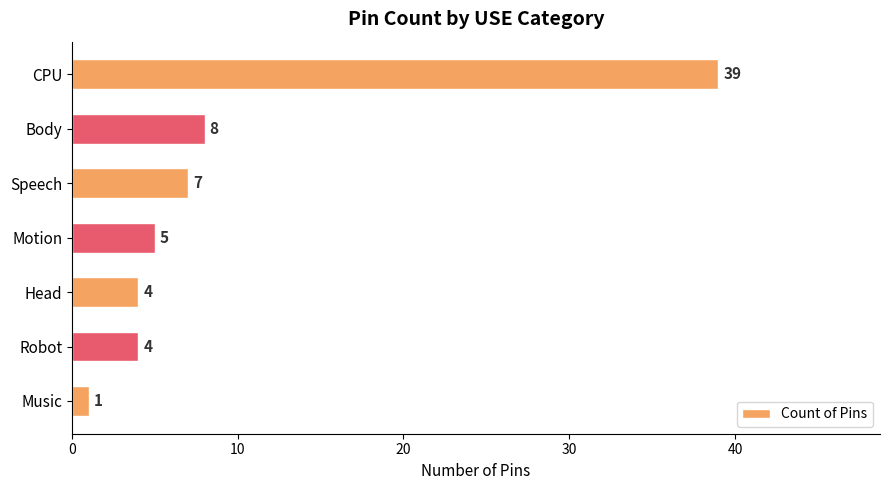

At which label is the value closest to 20?

Body